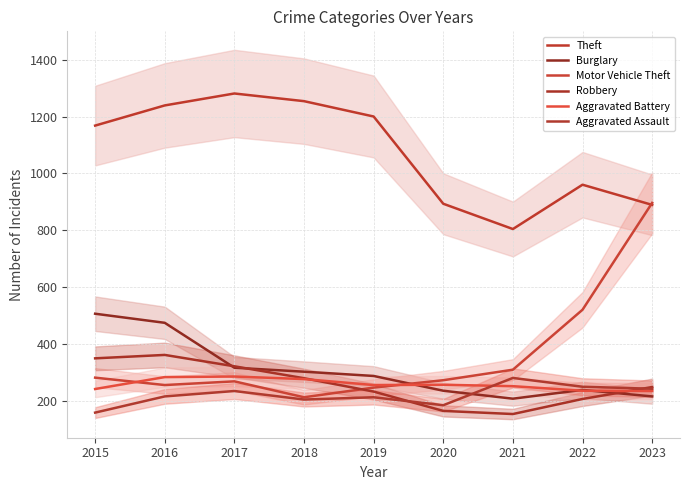

The Aggravated Battery series shows 241 at 2015. True or false?

True